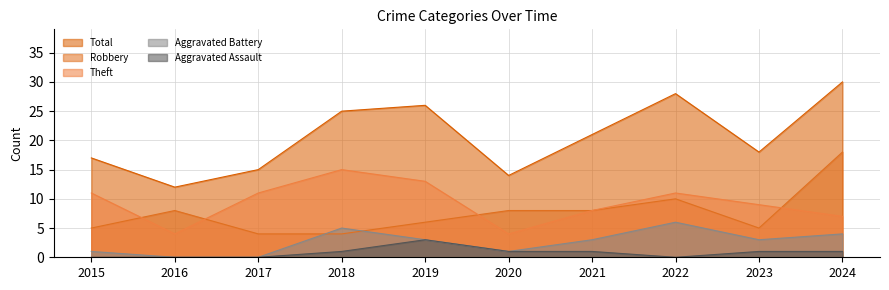

How many distinct data groups are displayed?

5